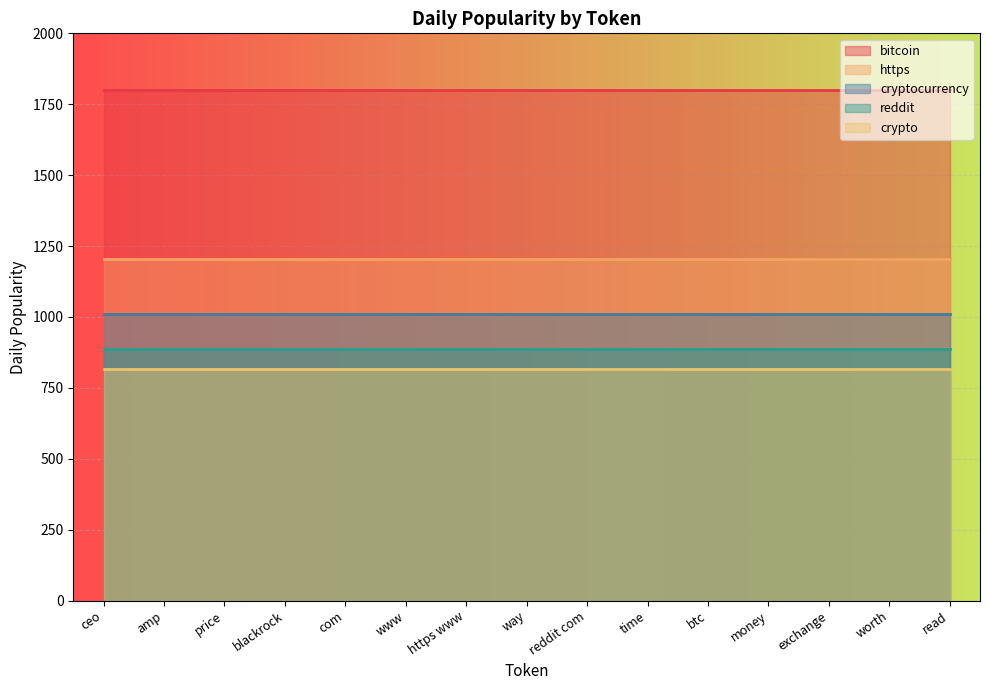

What is the average value of the reddit series?

885.7